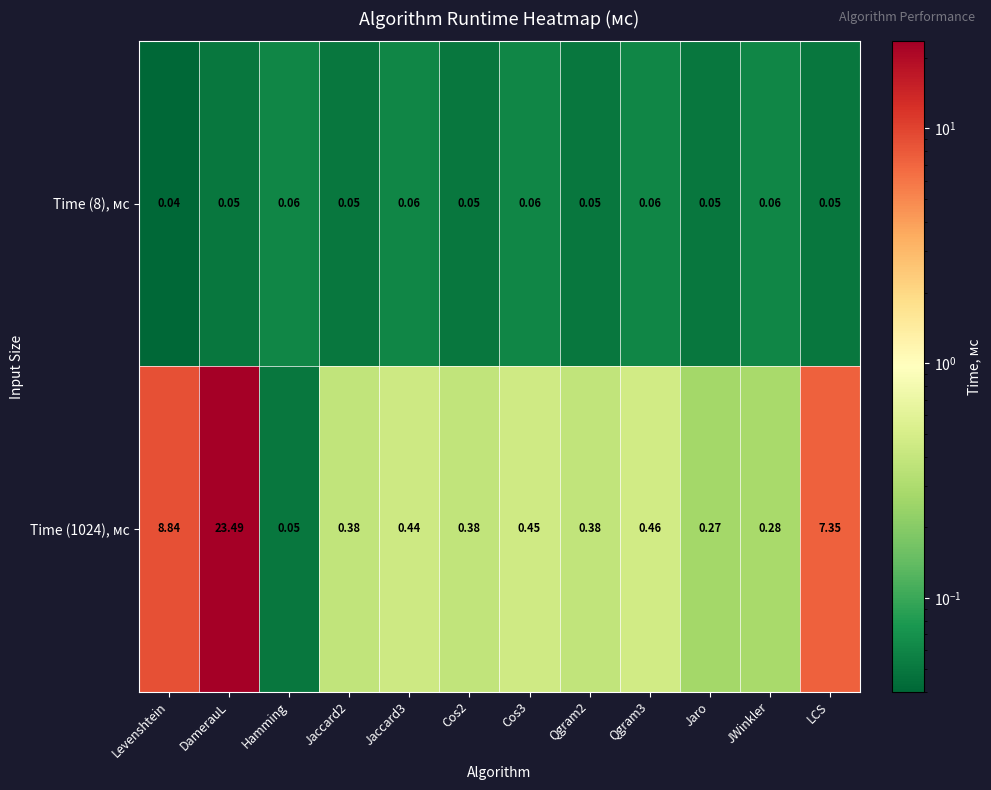

At which category is the sum across all series the highest?

DamerauL